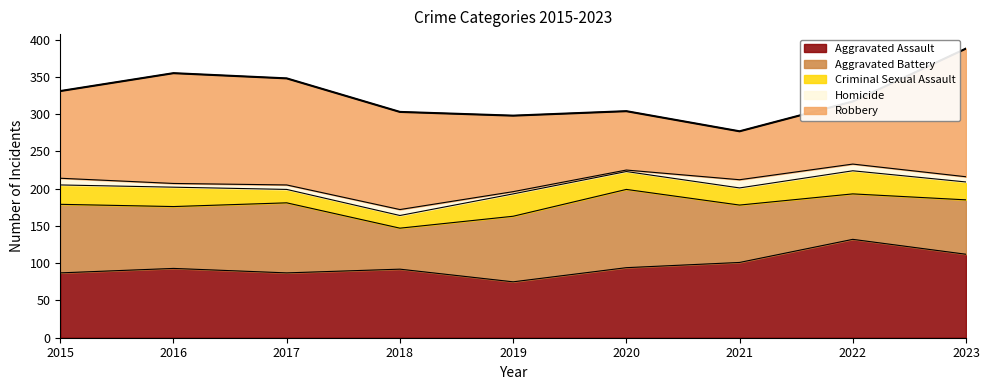

At which label is Homicide closest to 6?

2017